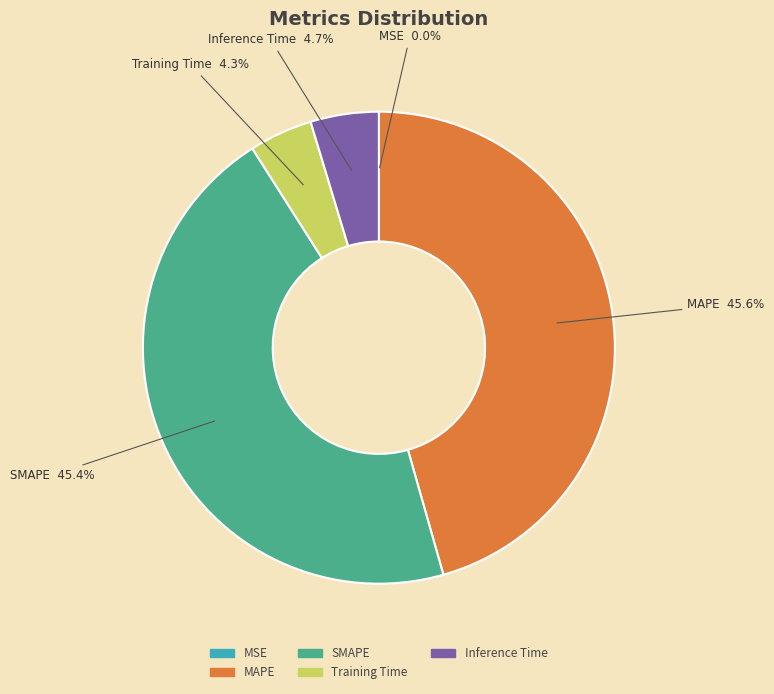

Which has a higher value, SMAPE or Training Time?

SMAPE